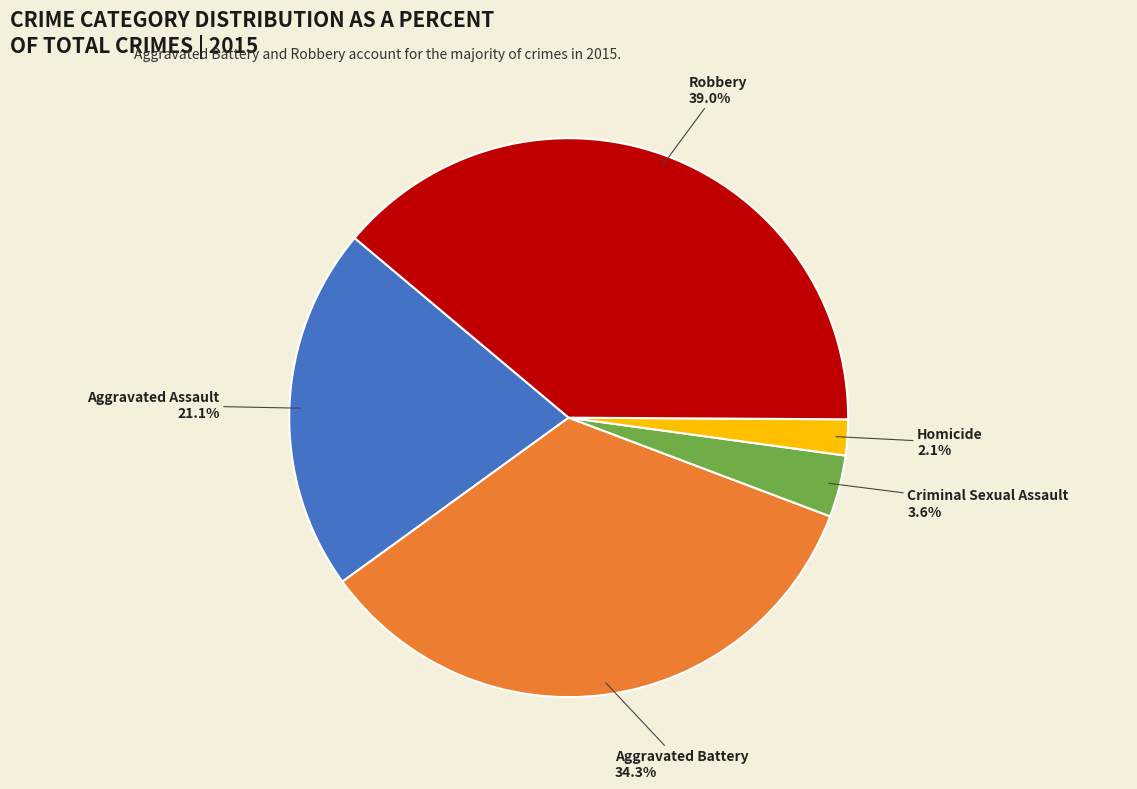

To the nearest percent, what portion does Robbery represent?

39%